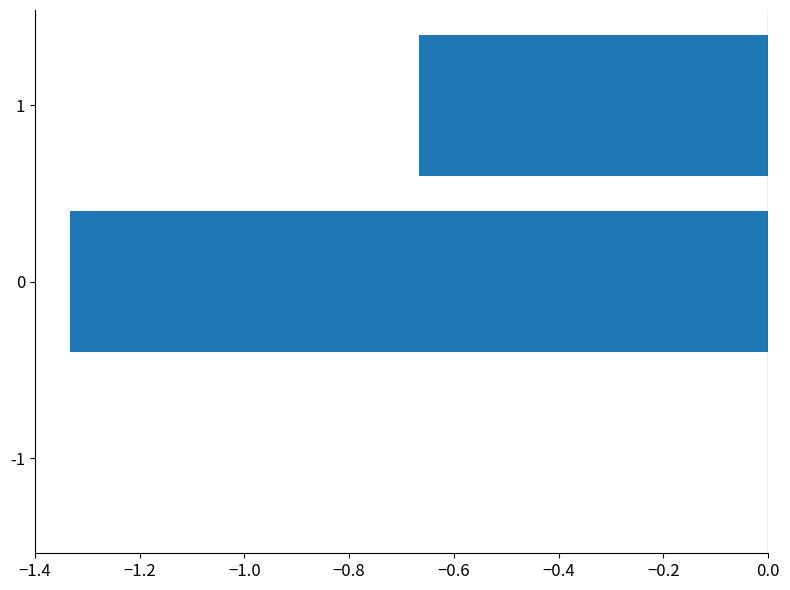

Is it true that the value at 0 is -0.8?

False